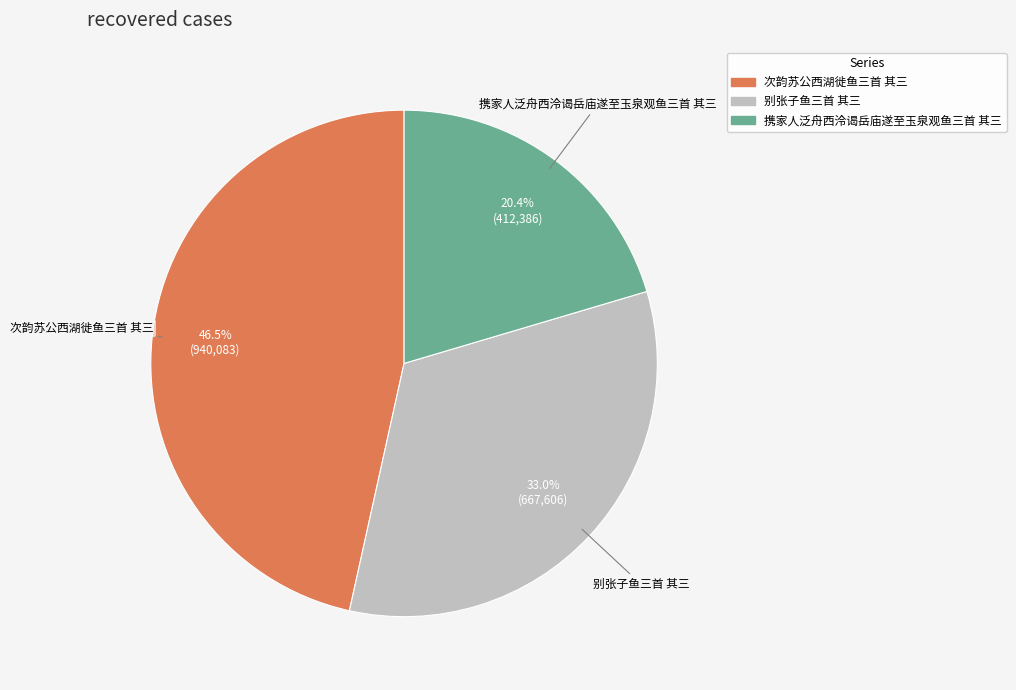

How many segments does this pie chart have?

3